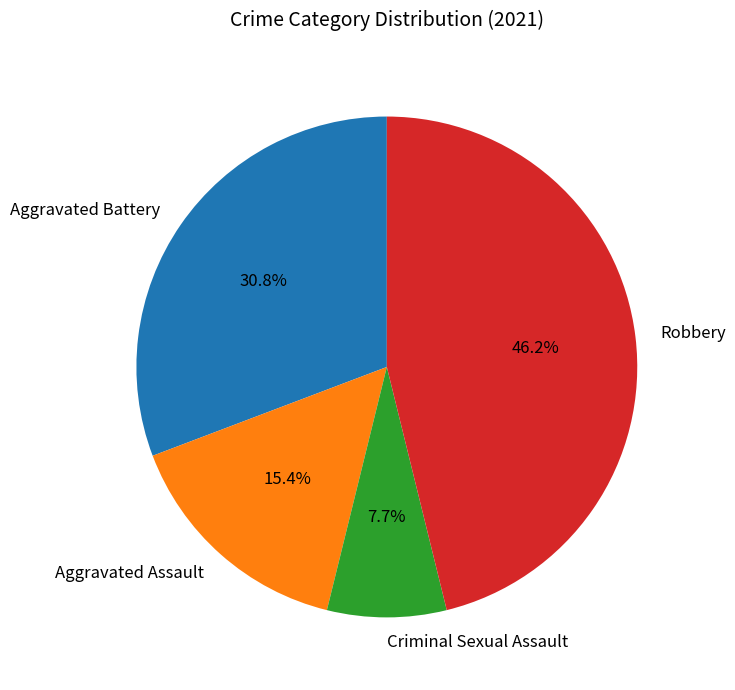

What is the largest slice in the pie chart?

Robbery